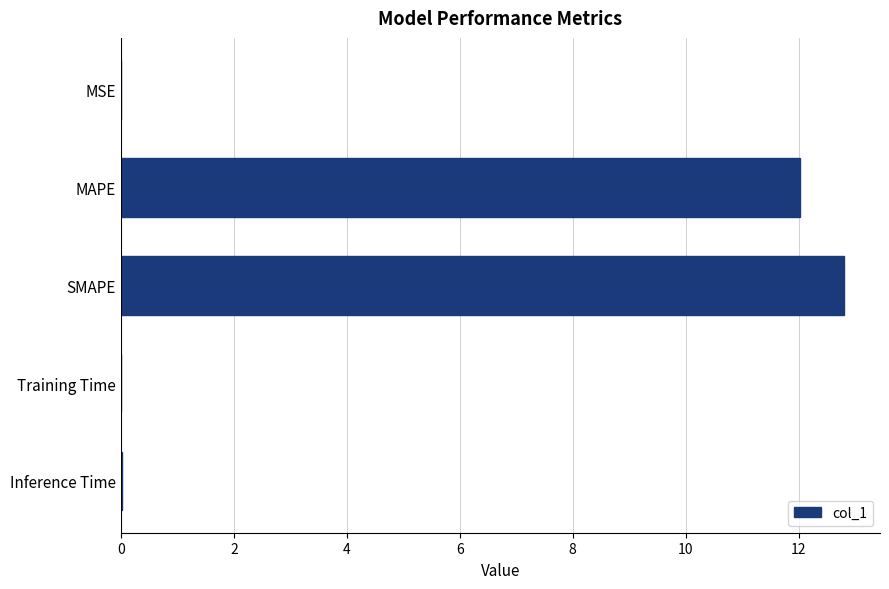

What is the sum of all values?

24.9